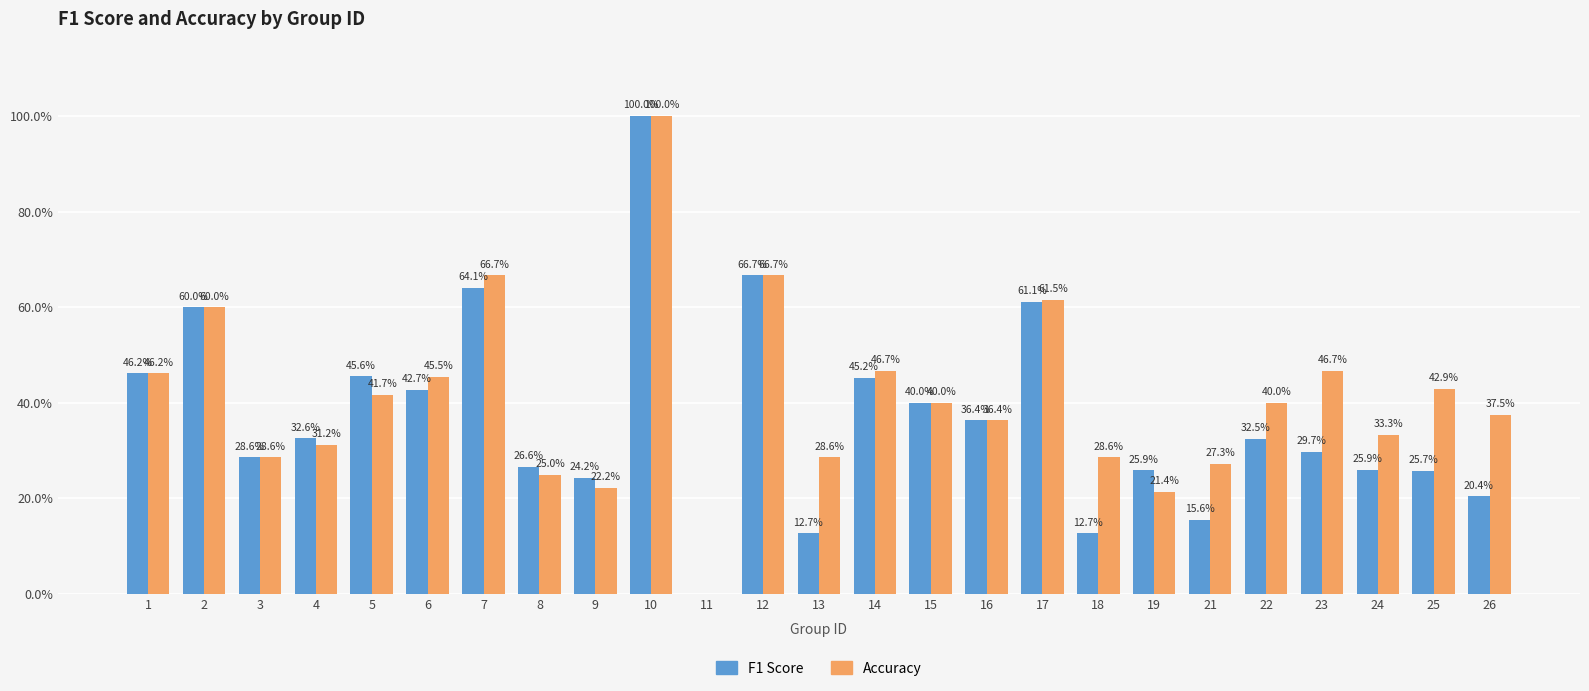

What are all the series names shown in the legend?

F1 Score, Accuracy